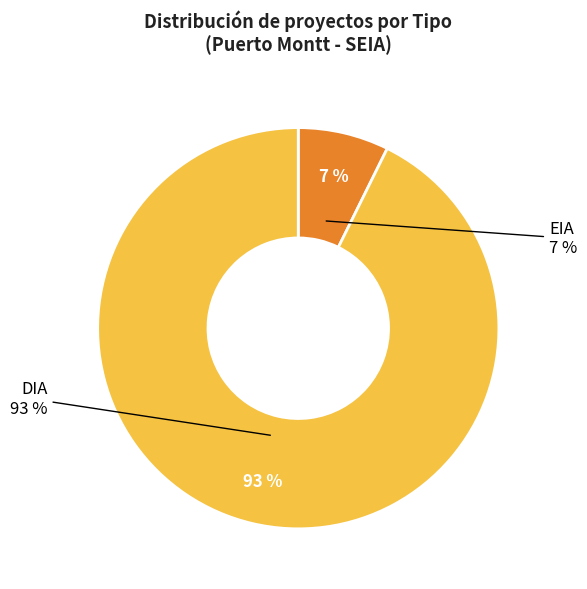

How many segments does this pie chart have?

2